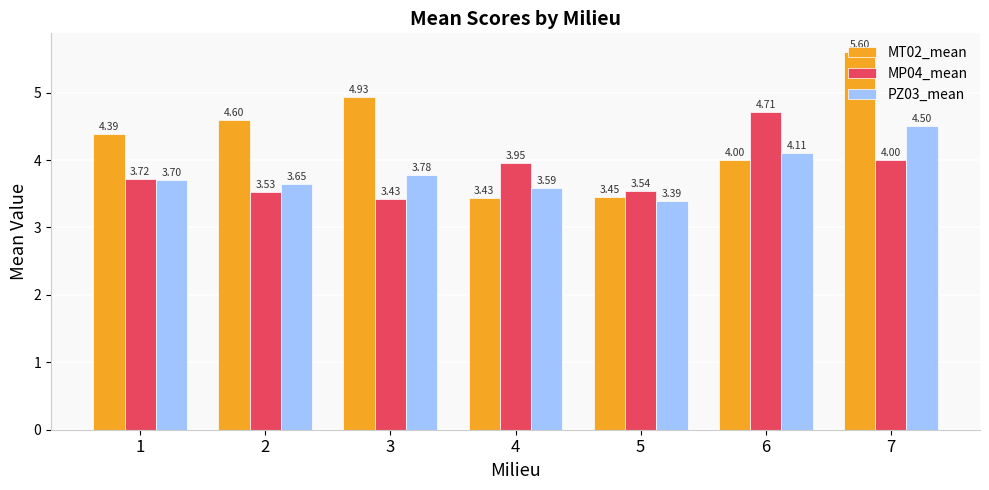

Which series has the largest range (max minus min)?

MT02_mean